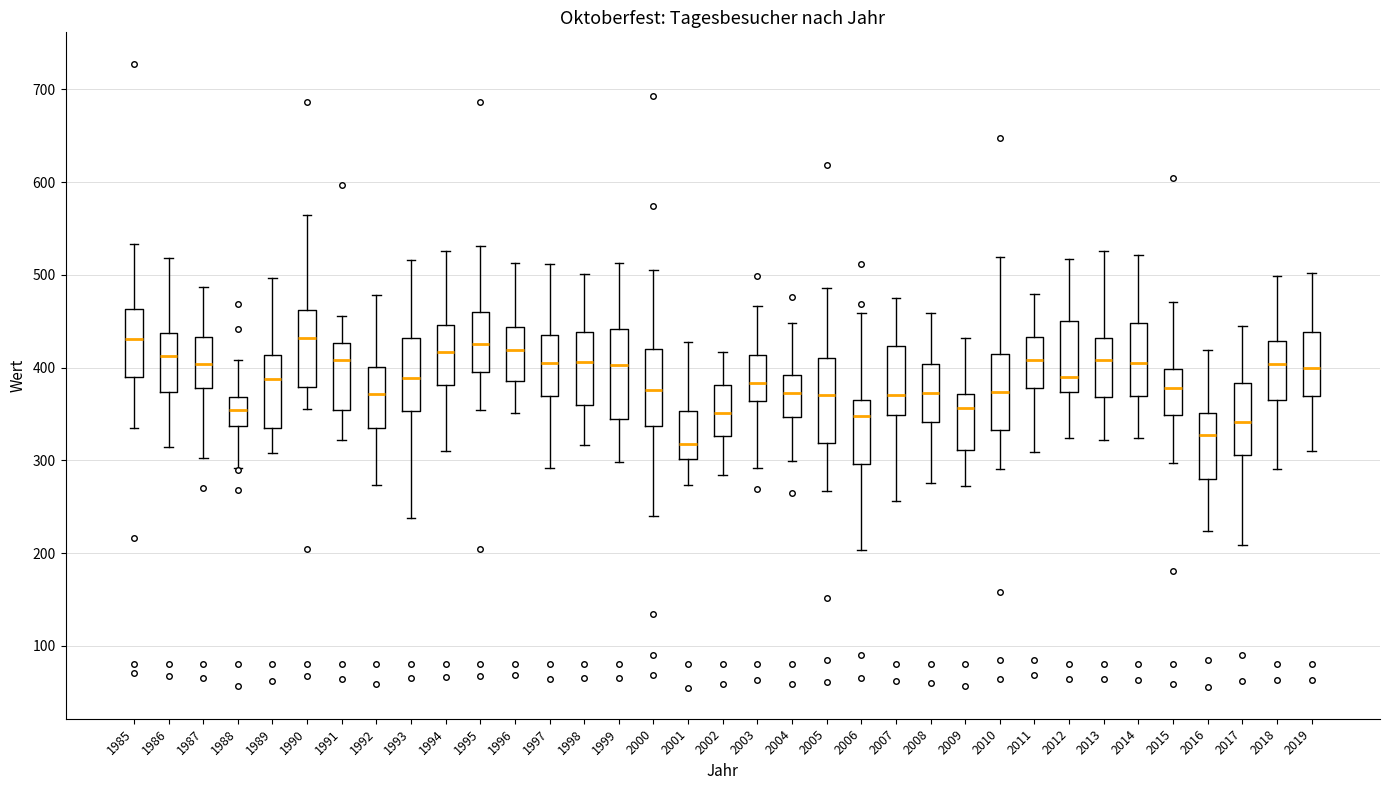

Reading left to right, transcribe this box plot: for each box, give where its median line is, the range the box spans, and where its two whiskers end, as read against the y-axis. The values are not printed on the chart, so give them approximately, as read against the axis.

1985: median 430, box 390 to 460, whiskers 340 to 530
1986: median 410, box 370 to 440, whiskers 310 to 520
1987: median 400, box 380 to 430, whiskers 300 to 490
1988: median 350, box 340 to 370, whiskers 290 to 410
1989: median 390, box 340 to 410, whiskers 310 to 500
1990: median 430, box 380 to 460, whiskers 360 to 560
1991: median 410, box 350 to 430, whiskers 320 to 460
1992: median 370, box 340 to 400, whiskers 270 to 480
1993: median 390, box 350 to 430, whiskers 240 to 520
1994: median 420, box 380 to 450, whiskers 310 to 530
1995: median 430, box 400 to 460, whiskers 350 to 530
1996: median 420, box 390 to 440, whiskers 350 to 510
1997: median 410, box 370 to 440, whiskers 290 to 510
1998: median 410, box 360 to 440, whiskers 320 to 500
1999: median 400, box 340 to 440, whiskers 300 to 510
2000: median 380, box 340 to 420, whiskers 240 to 510
2001: median 320, box 300 to 350, whiskers 270 to 430
2002: median 350, box 330 to 380, whiskers 280 to 420
2003: median 380, box 360 to 410, whiskers 290 to 470
2004: median 370, box 350 to 390, whiskers 300 to 450
2005: median 370, box 320 to 410, whiskers 270 to 490
2006: median 350, box 300 to 370, whiskers 200 to 460
2007: median 370, box 350 to 420, whiskers 260 to 470
2008: median 370, box 340 to 400, whiskers 280 to 460
2009: median 360, box 310 to 370, whiskers 270 to 430
2010: median 370, box 330 to 410, whiskers 290 to 520
2011: median 410, box 380 to 430, whiskers 310 to 480
2012: median 390, box 370 to 450, whiskers 320 to 520
2013: median 410, box 370 to 430, whiskers 320 to 530
2014: median 410, box 370 to 450, whiskers 320 to 520
2015: median 380, box 350 to 400, whiskers 300 to 470
2016: median 330, box 280 to 350, whiskers 220 to 420
2017: median 340, box 310 to 380, whiskers 210 to 440
2018: median 400, box 370 to 430, whiskers 290 to 500
2019: median 400, box 370 to 440, whiskers 310 to 500